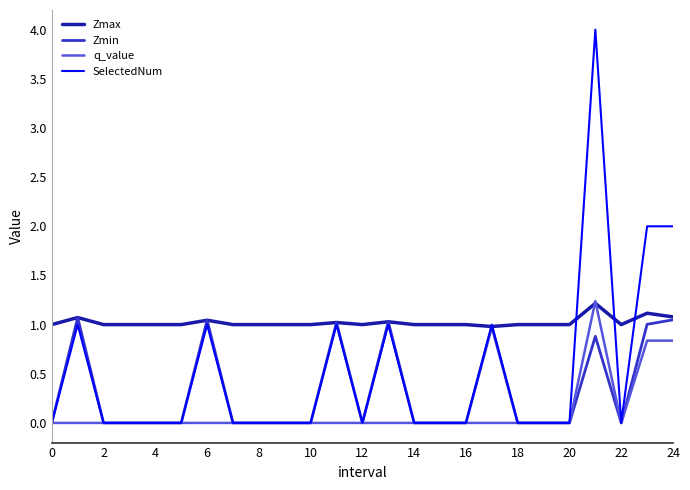

Which series has the widest spread of values?

SelectedNum